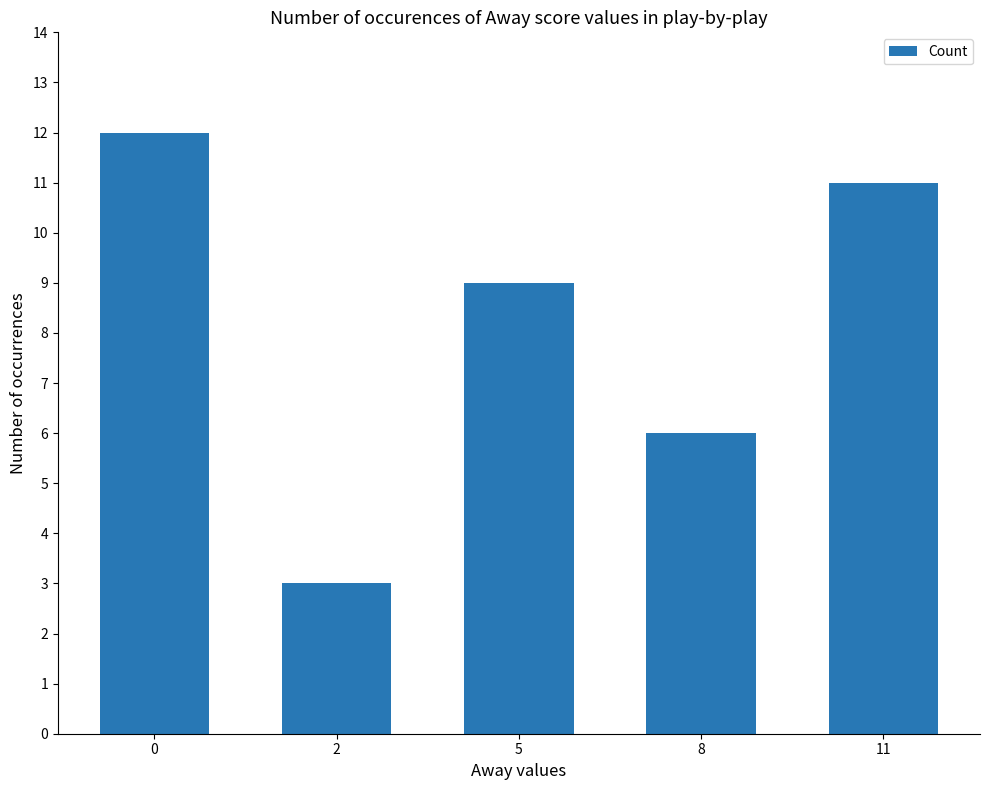

List the labels in order of value, smallest first.

2, 8, 5, 11, 0